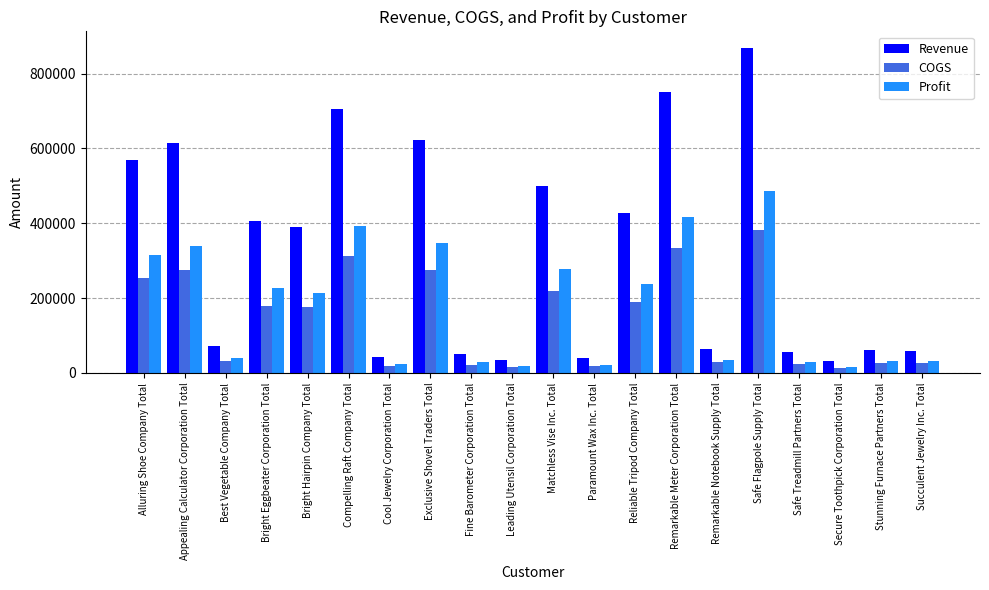

Are the bars grouped side by side (vs. stacked)?

Yes